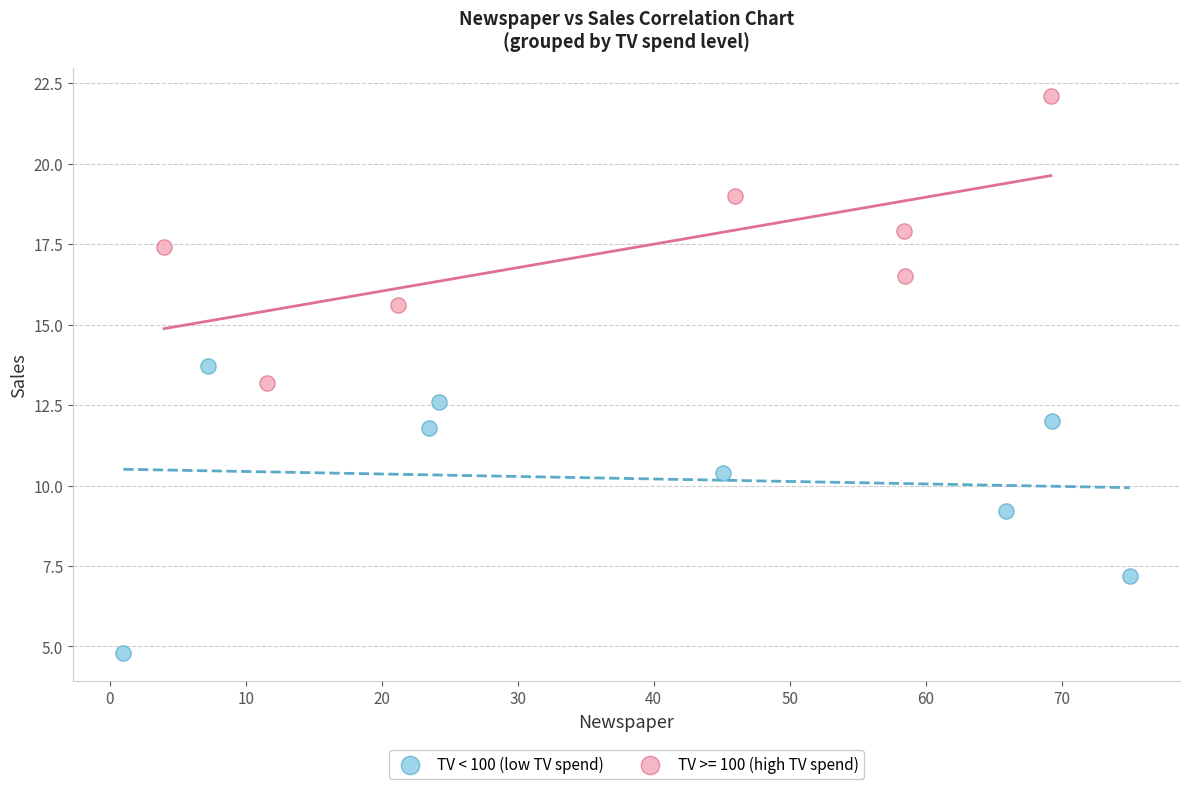

Which series reaches the minimum Y coordinate?

TV < 100 (low TV spend)